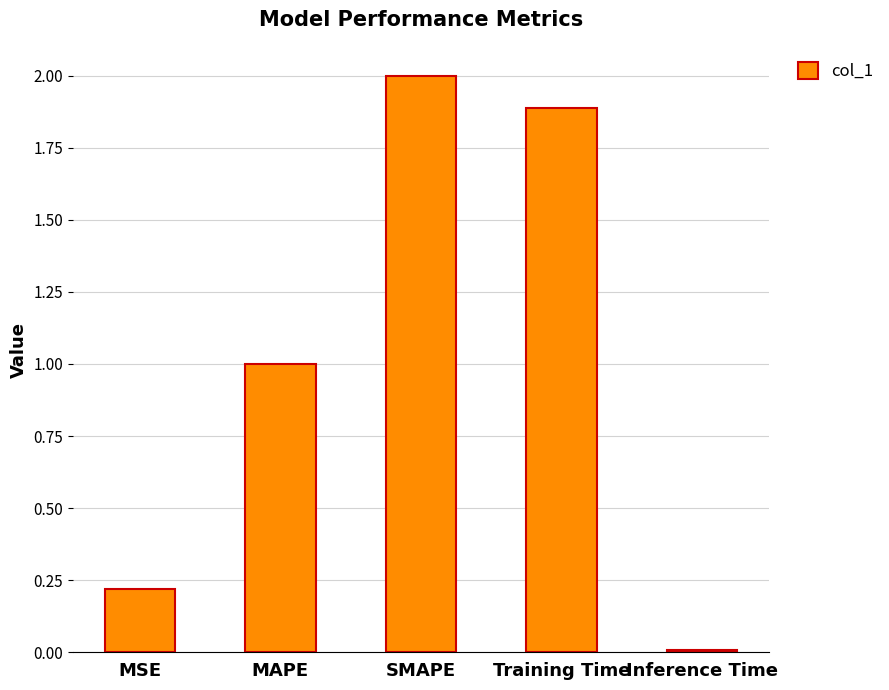

Are the bars grouped side by side (vs. stacked)?

No